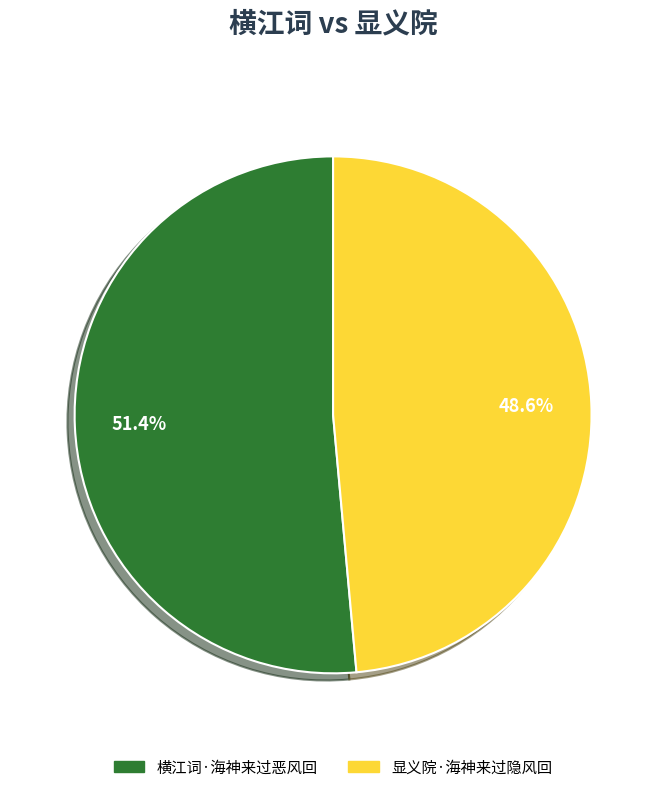

Between 横江词·海神来过恶风回 and 显义院·海神来过隐风回, which is larger?

横江词·海神来过恶风回